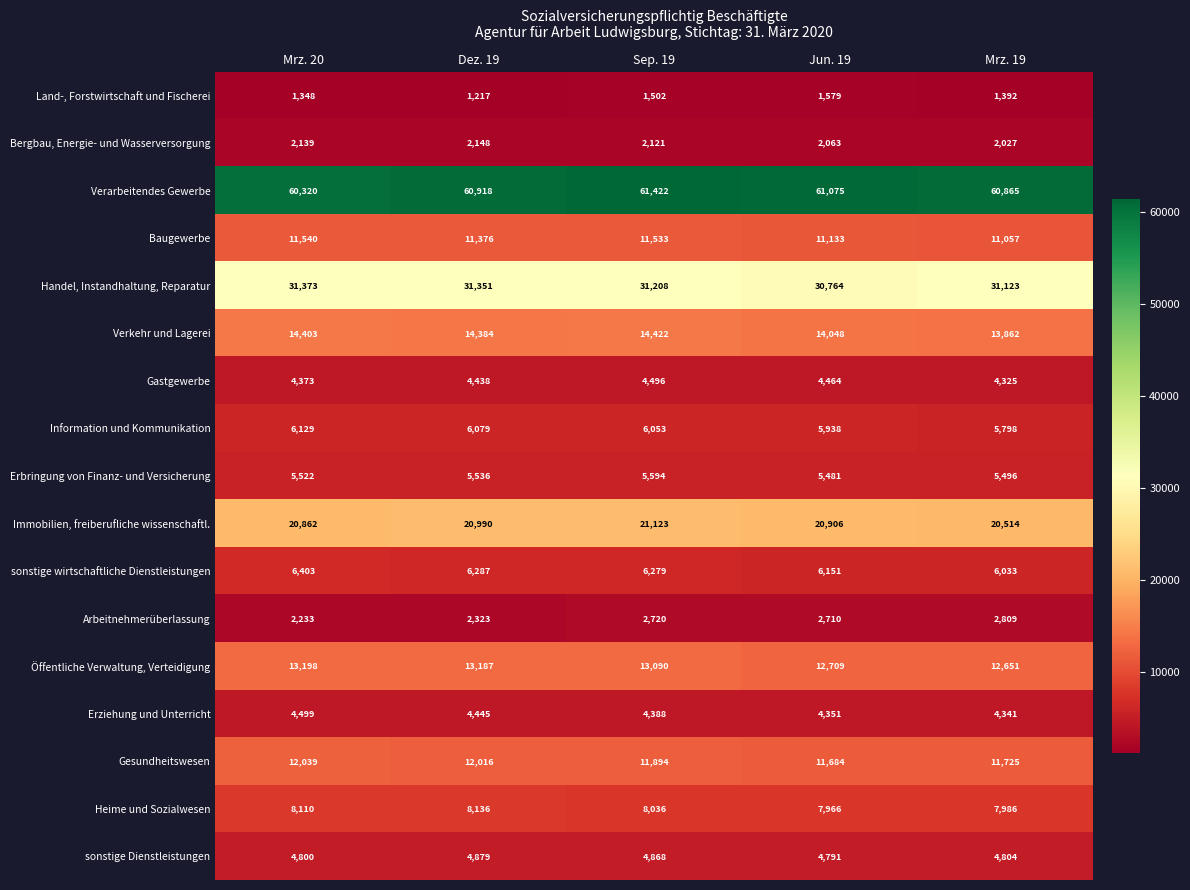

Which series has the widest spread of values?

Verarbeitendes Gewerbe